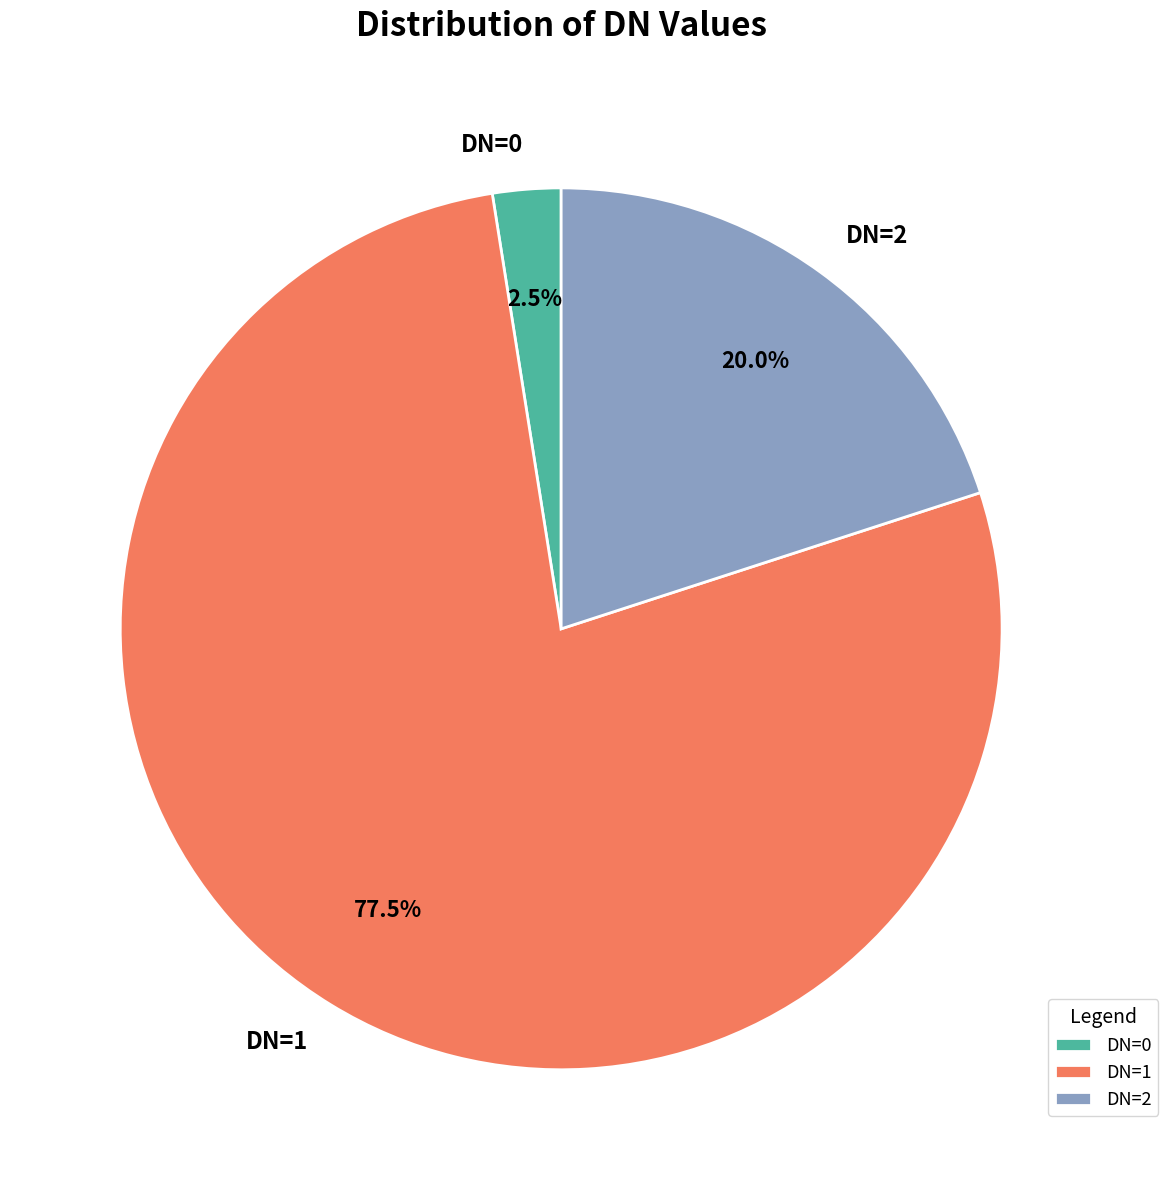

Does any single category account for the majority?

Yes